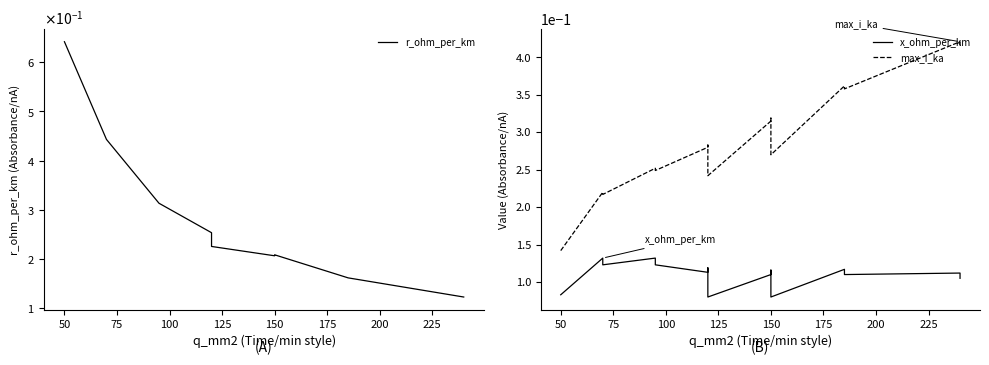

At 100, list the series in order from largest to smallest.

r_ohm_per_km, max_i_ka, x_ohm_per_km